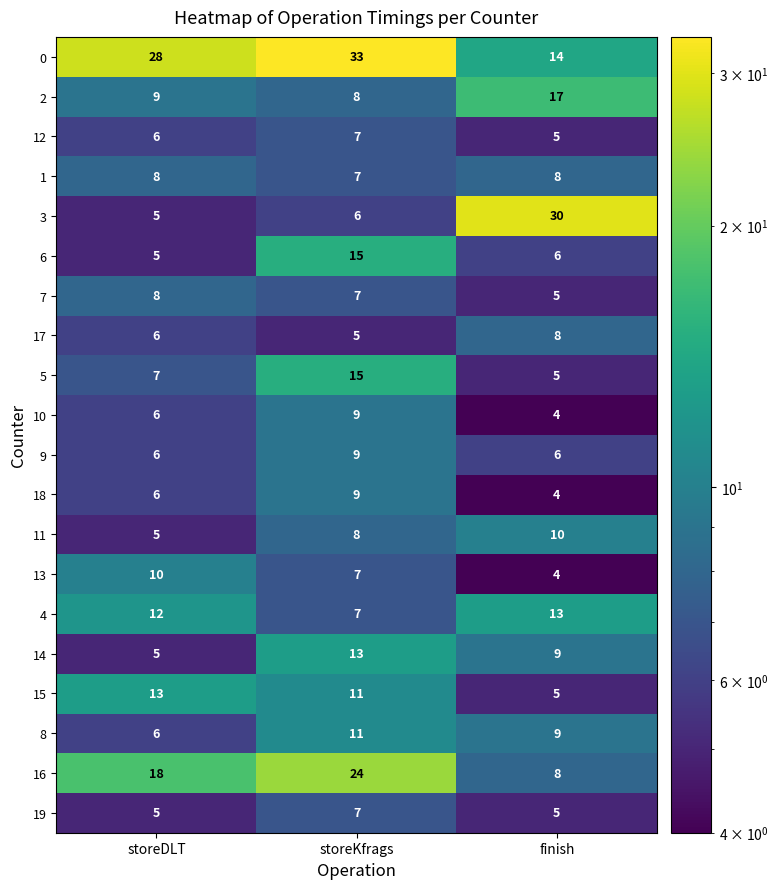

What is the highest value of the 18 series?

9